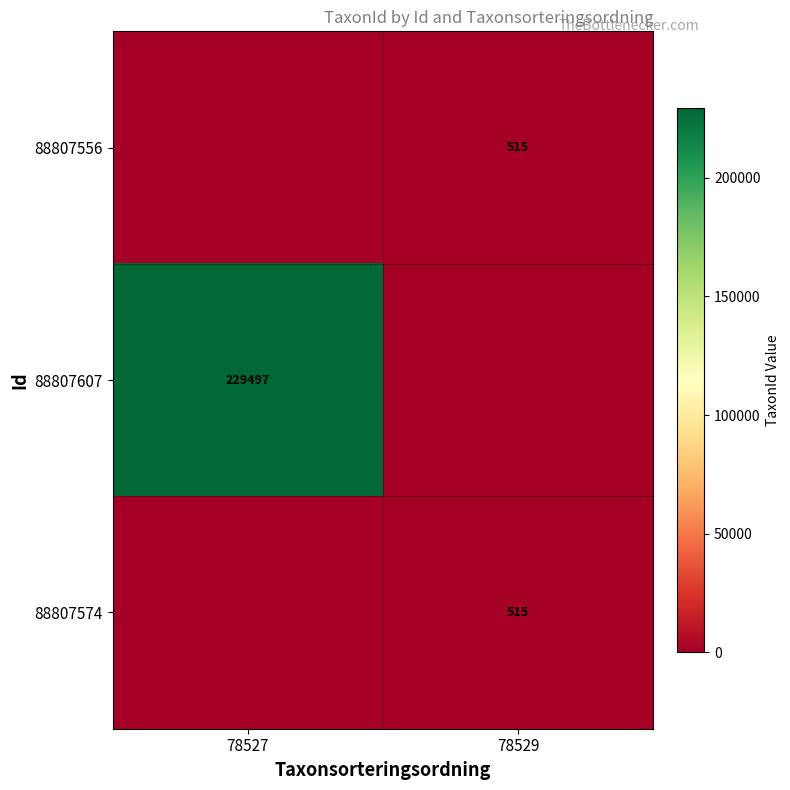

The value of 88807556 at 78529 is 739. True or false?

False